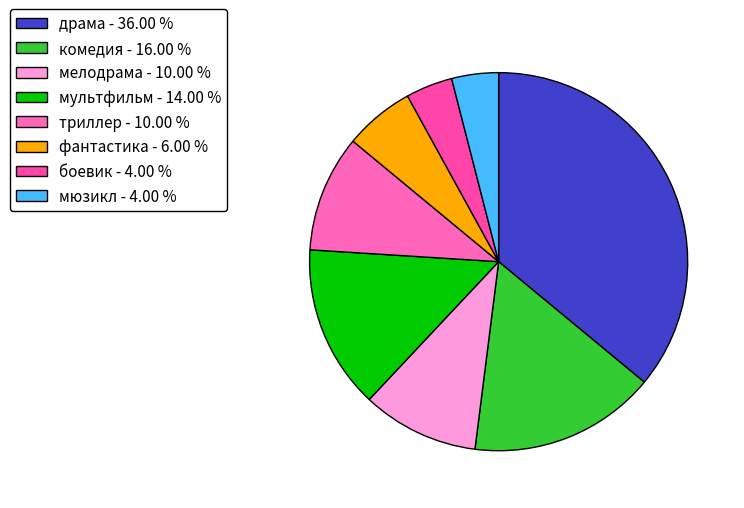

Approximately how many times larger is the value at комедия compared to мелодрама?

1.6